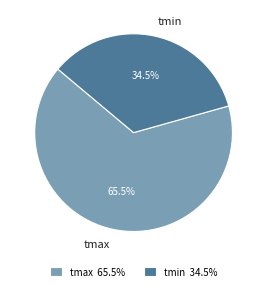

Which slice is the largest?

tmax